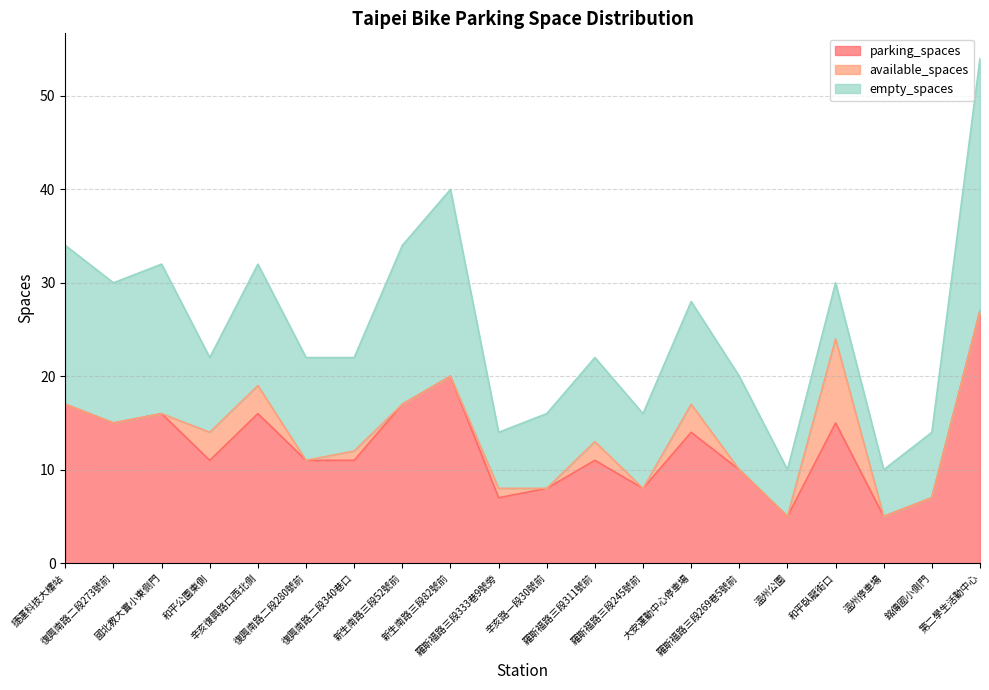

Which series changed the most between 和平公園東側 and 辛亥復興路口西北側?

parking_spaces